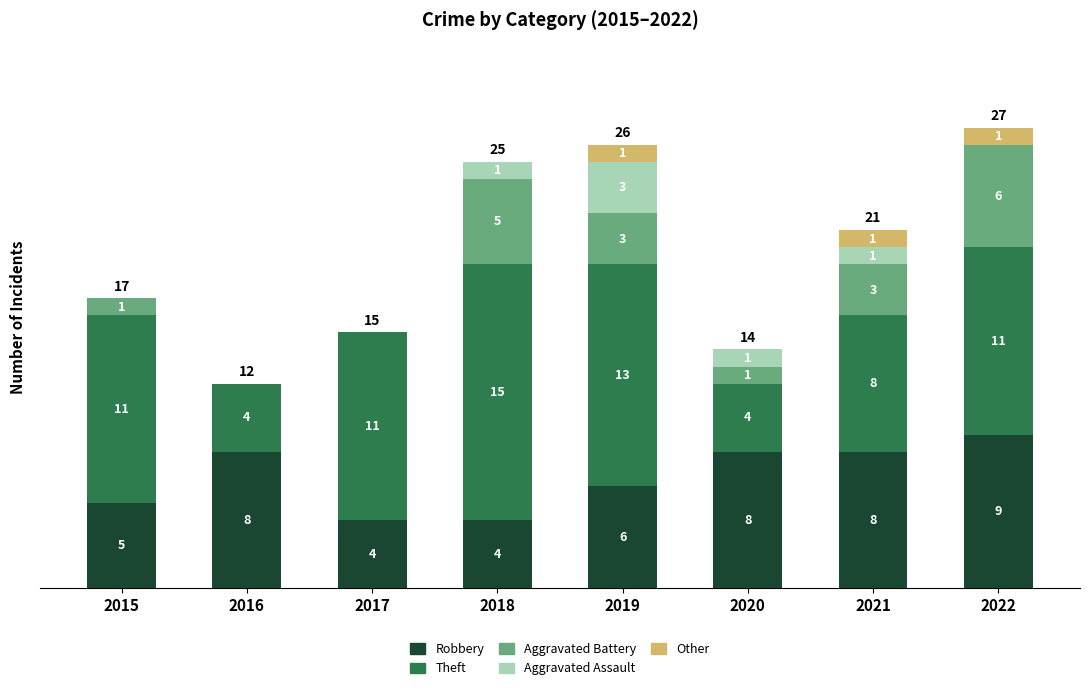

Are the bars horizontal?

No